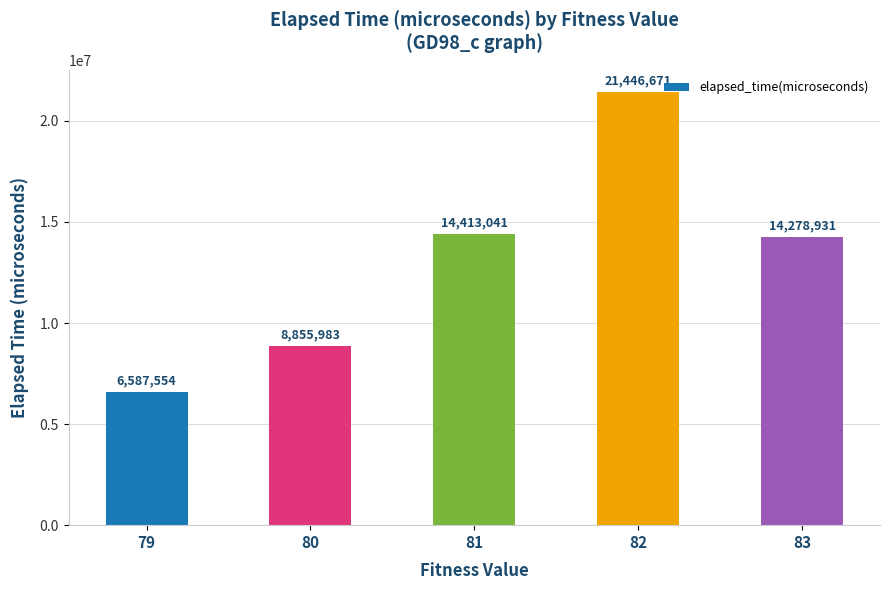

Which has a higher value, 80 or 79?

80